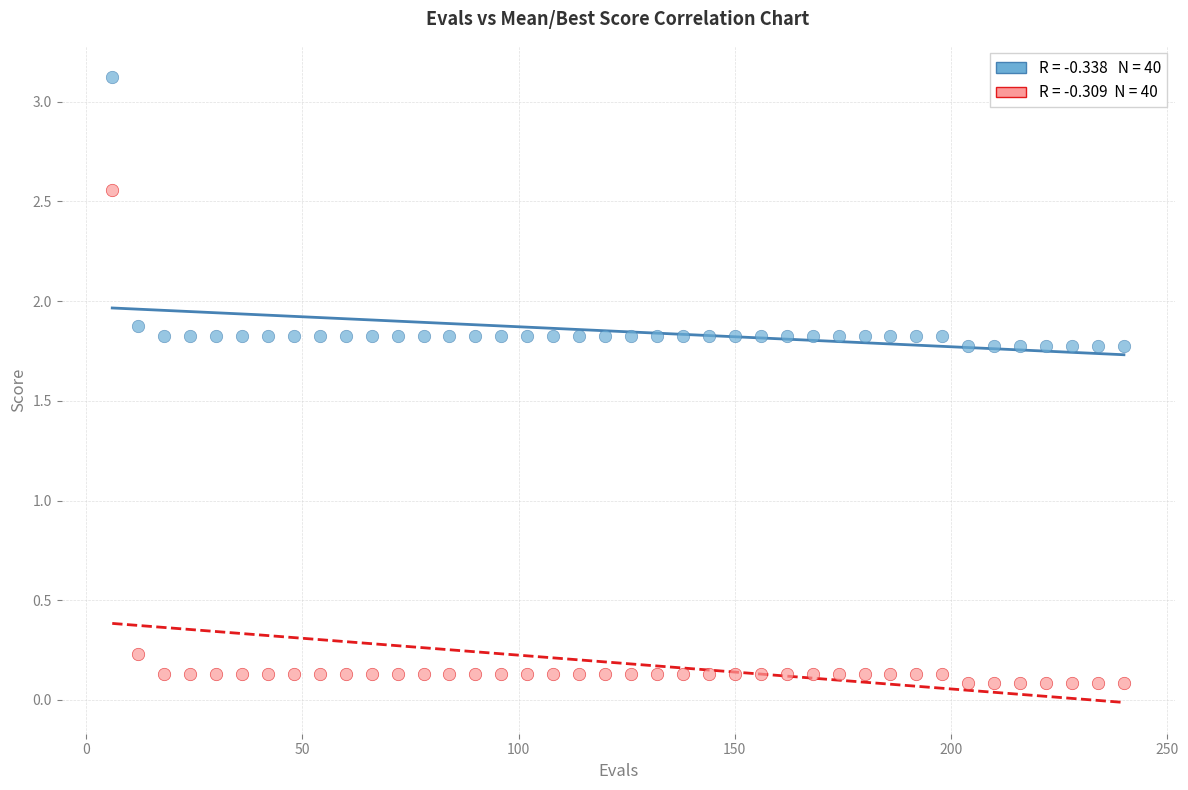

Across all data points, what is the range of X values (max minus min)?

234.0